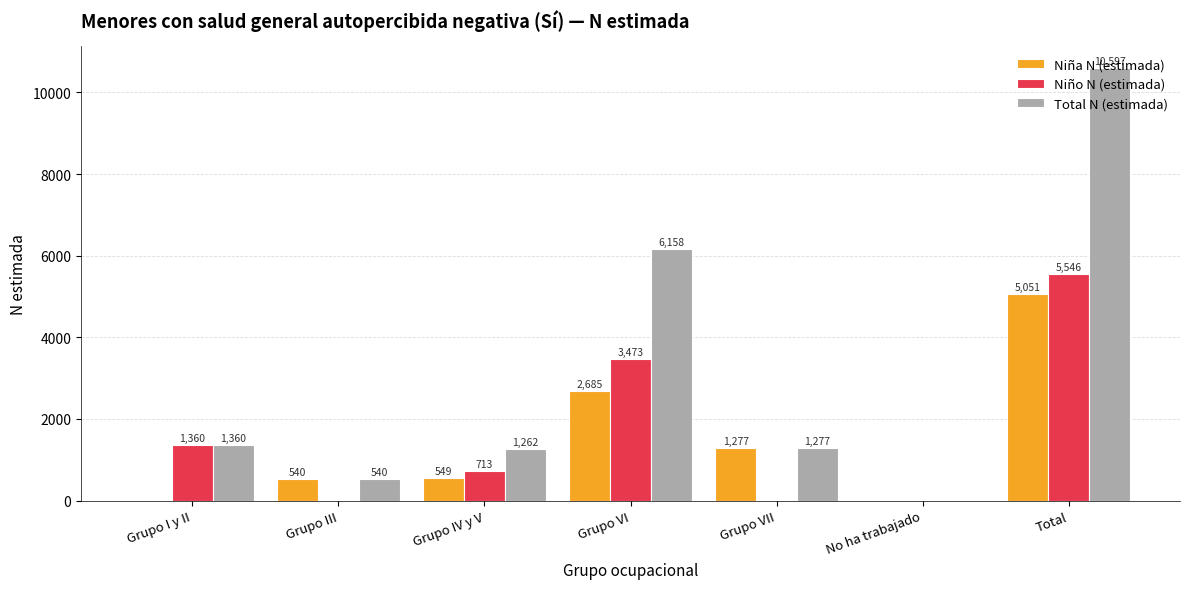

At which label does Niño N (estimada) first exceed 713?

Grupo I y II